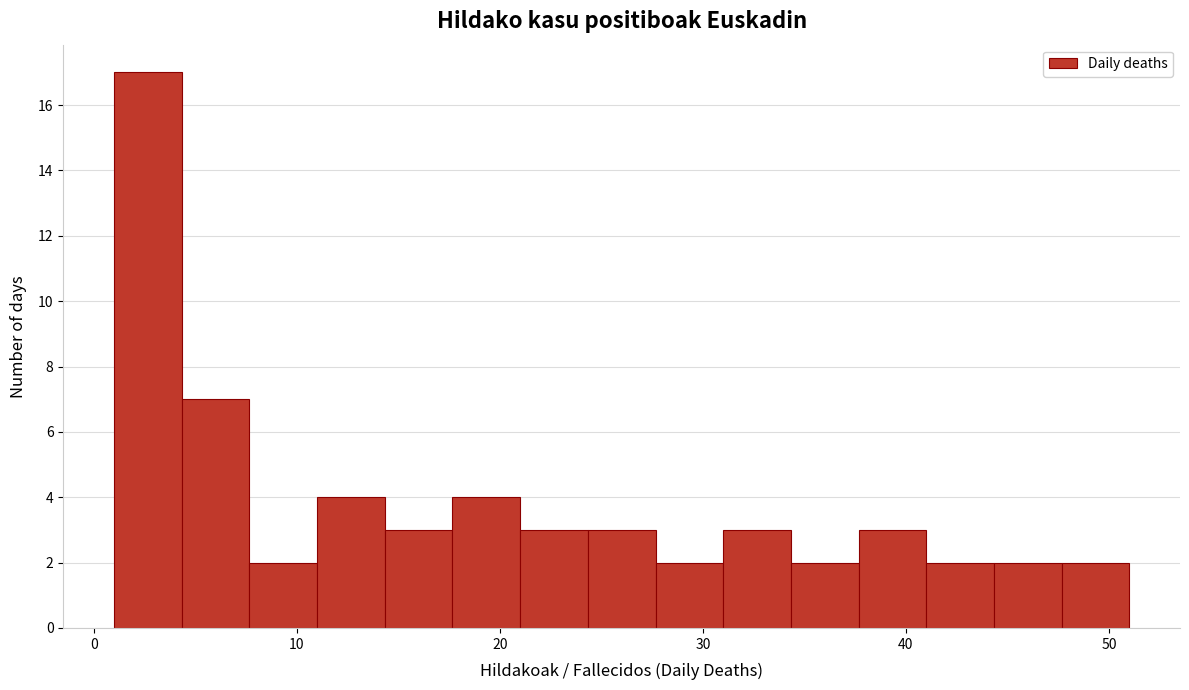

Around what value on the x-axis is the tallest bar? Give the approximate position of its centre, as read against the axis.

3